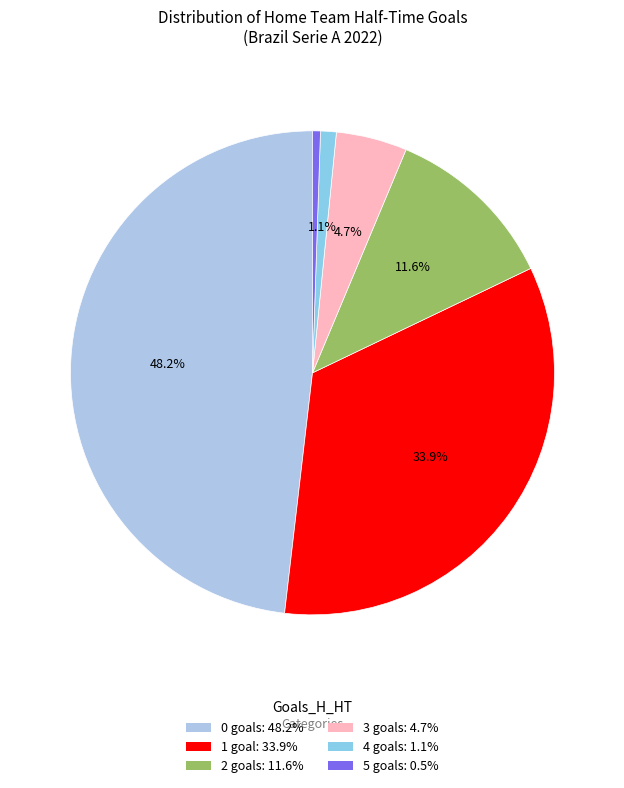

The 1 slice represents 42% of the pie. True or false?

False